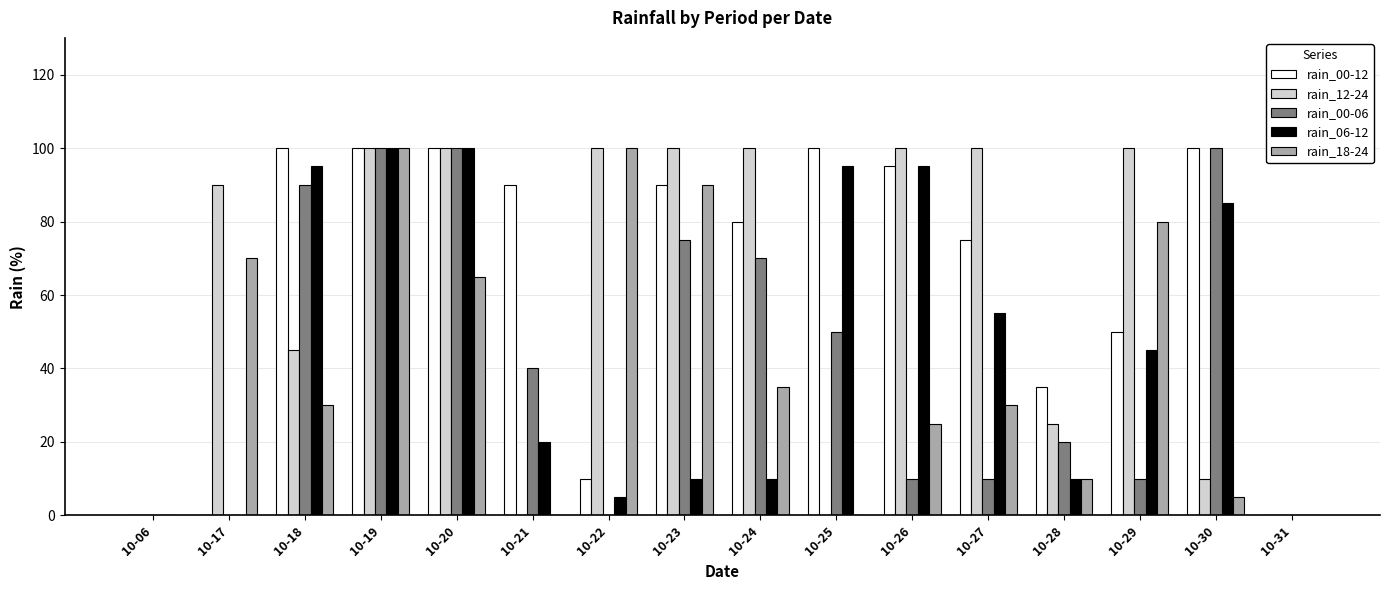

Where does the rain_00-12 series first go above 90?

10-18